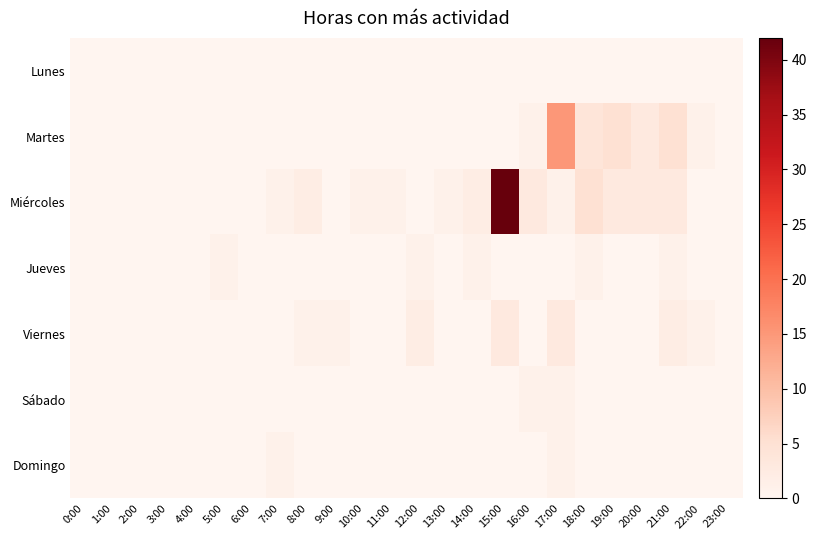

What is the difference between the highest and lowest values at 15:00?

42